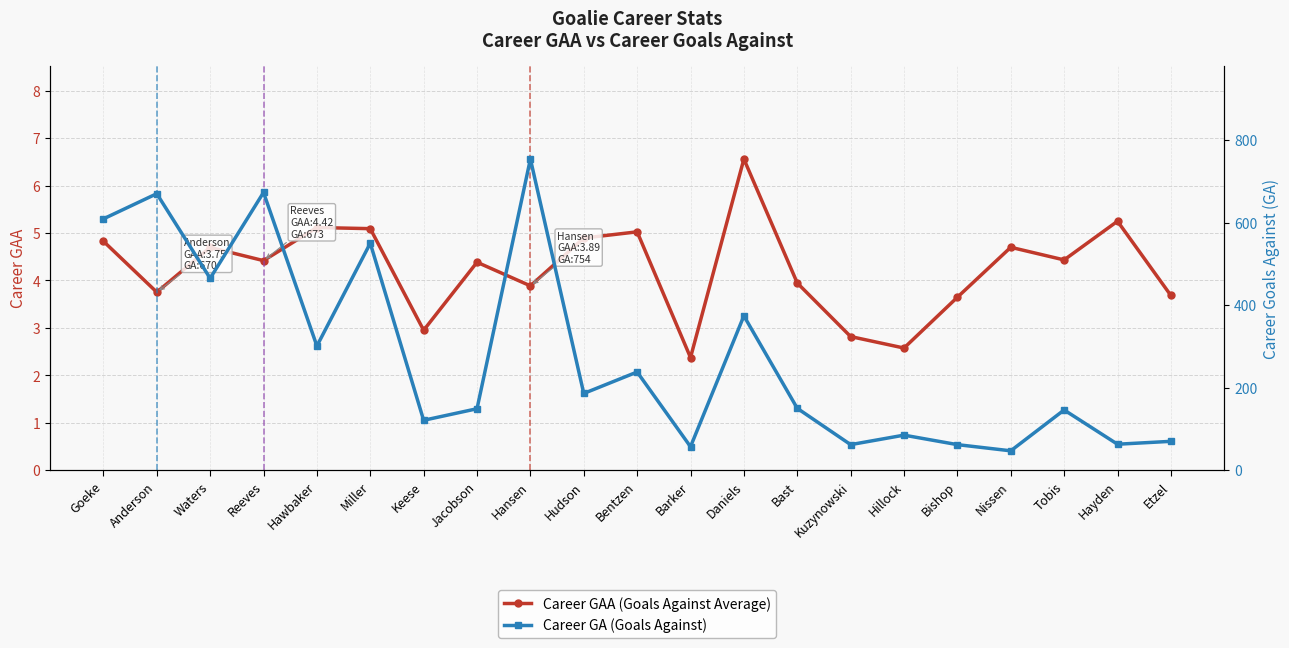

What position from the left is Hudson?

10